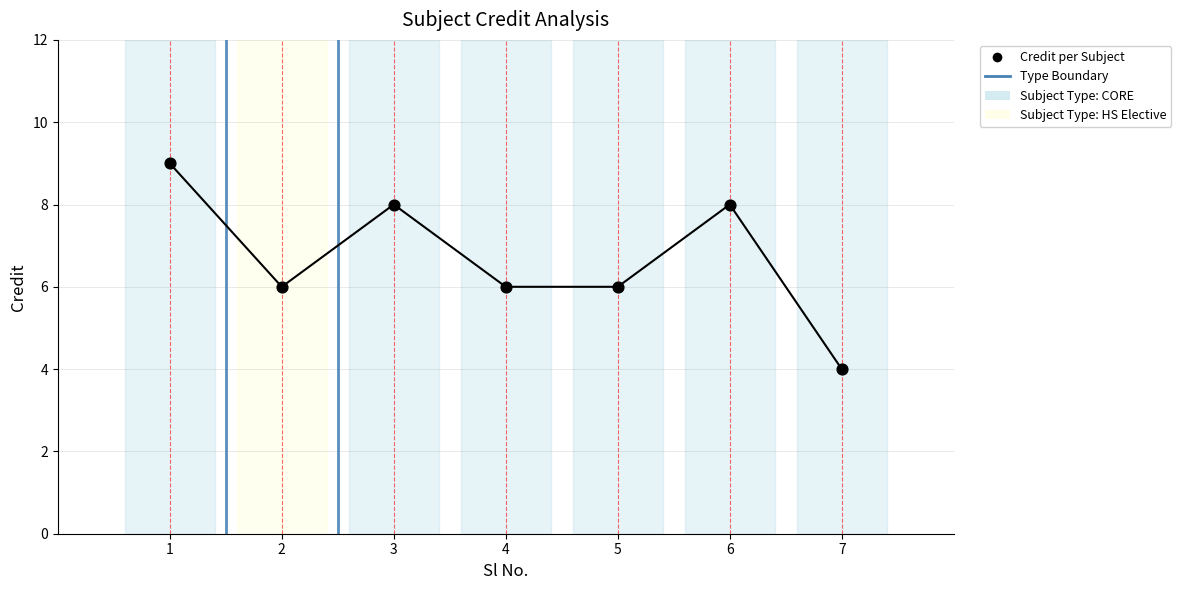

What is the change in value from 5 to 7?

-2